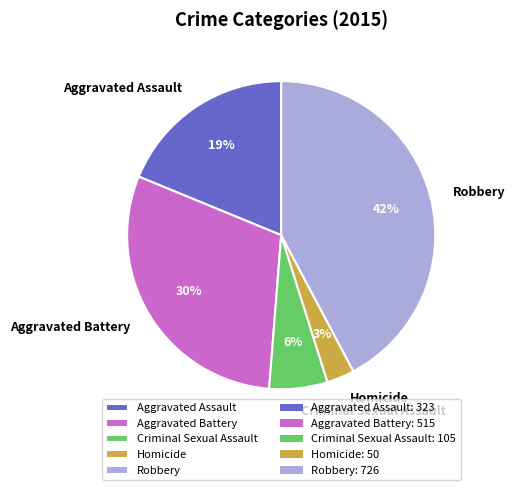

To the nearest percent, what percentage of the pie is Aggravated Battery?

30%